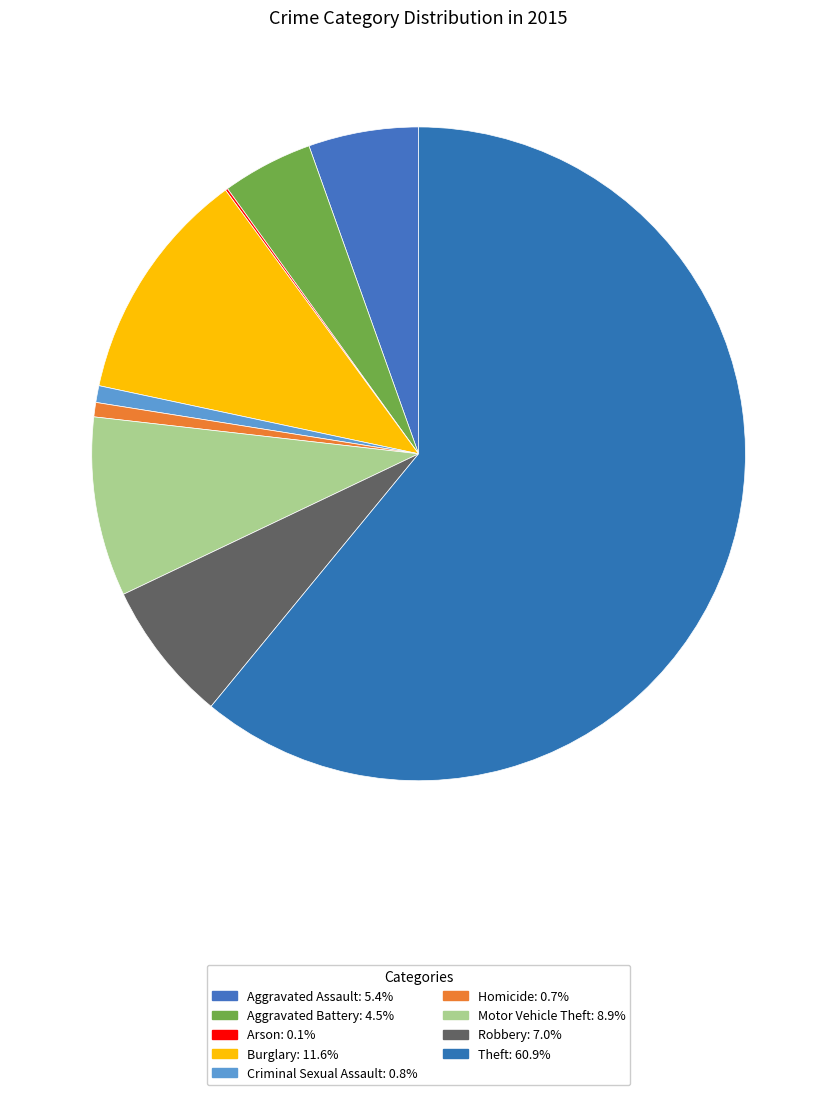

Between Aggravated Battery and Homicide, which is larger?

Aggravated Battery